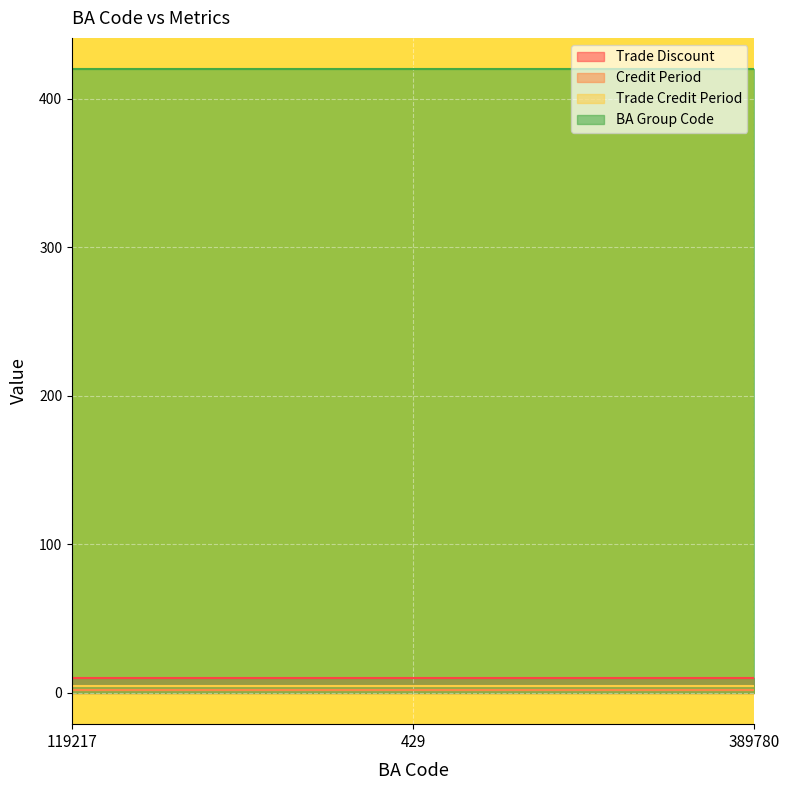

What is the average value of the Trade Credit Period series?

5